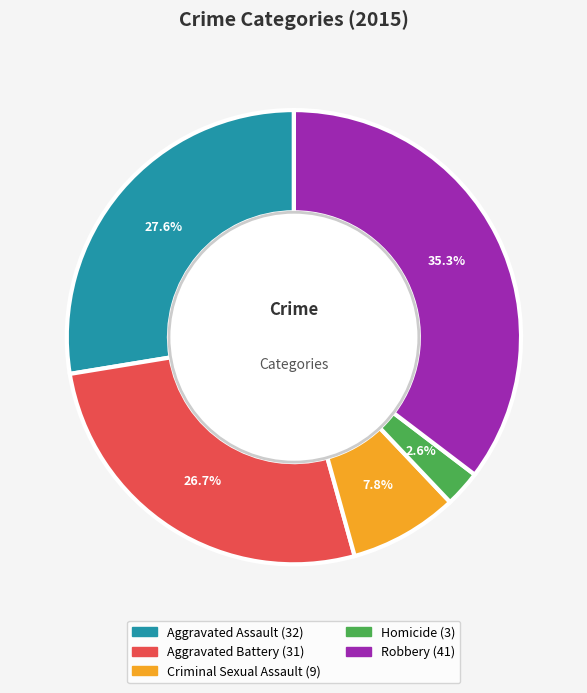

To the nearest percent, what is the difference between the largest and smallest slice percentages?

33%